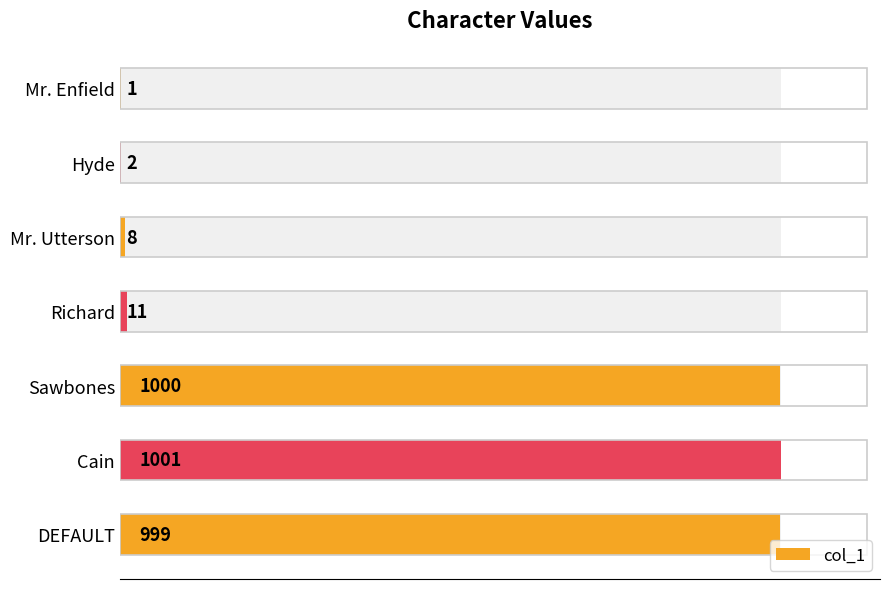

How many values are below 11?

3